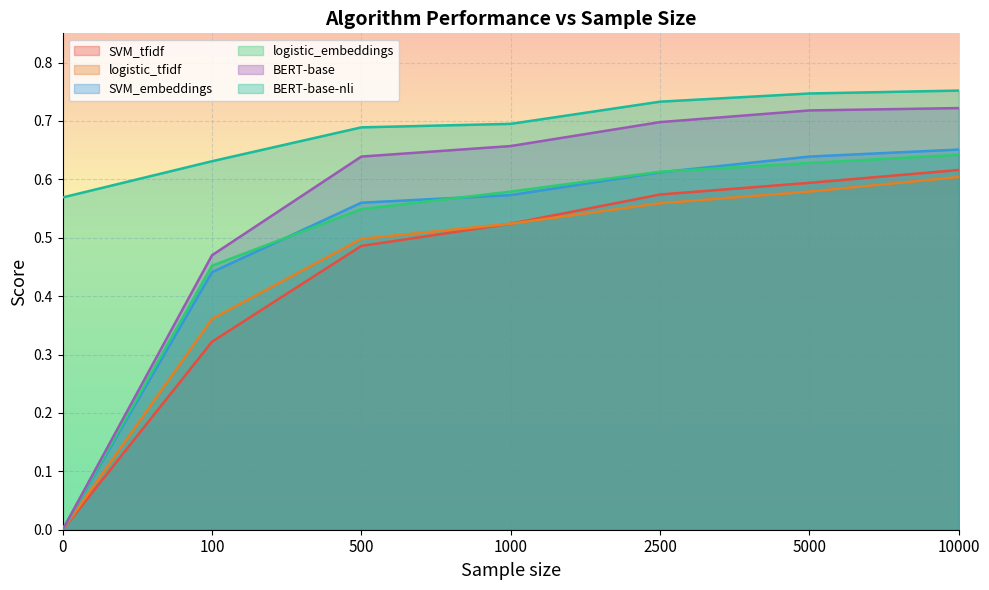

Which series changed the most between 0 and 500?

BERT-base